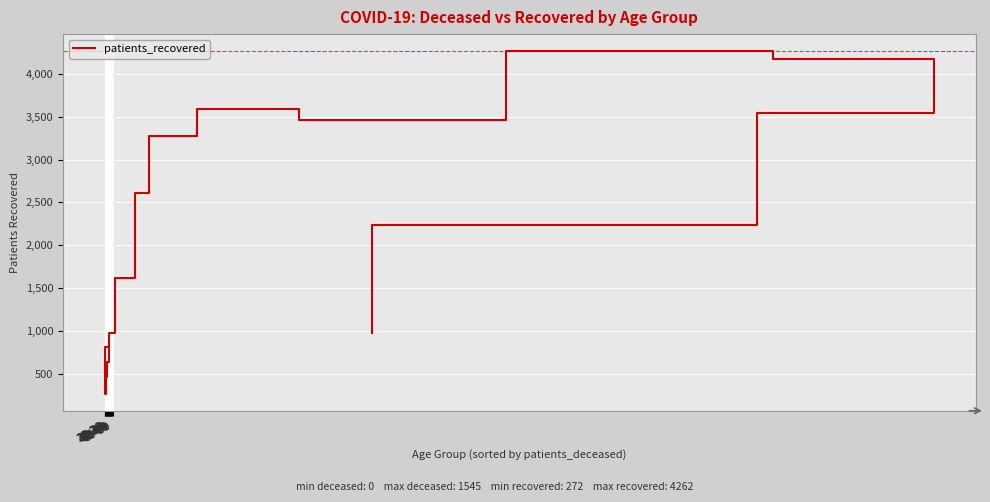

What is the greatest value displayed?

4262